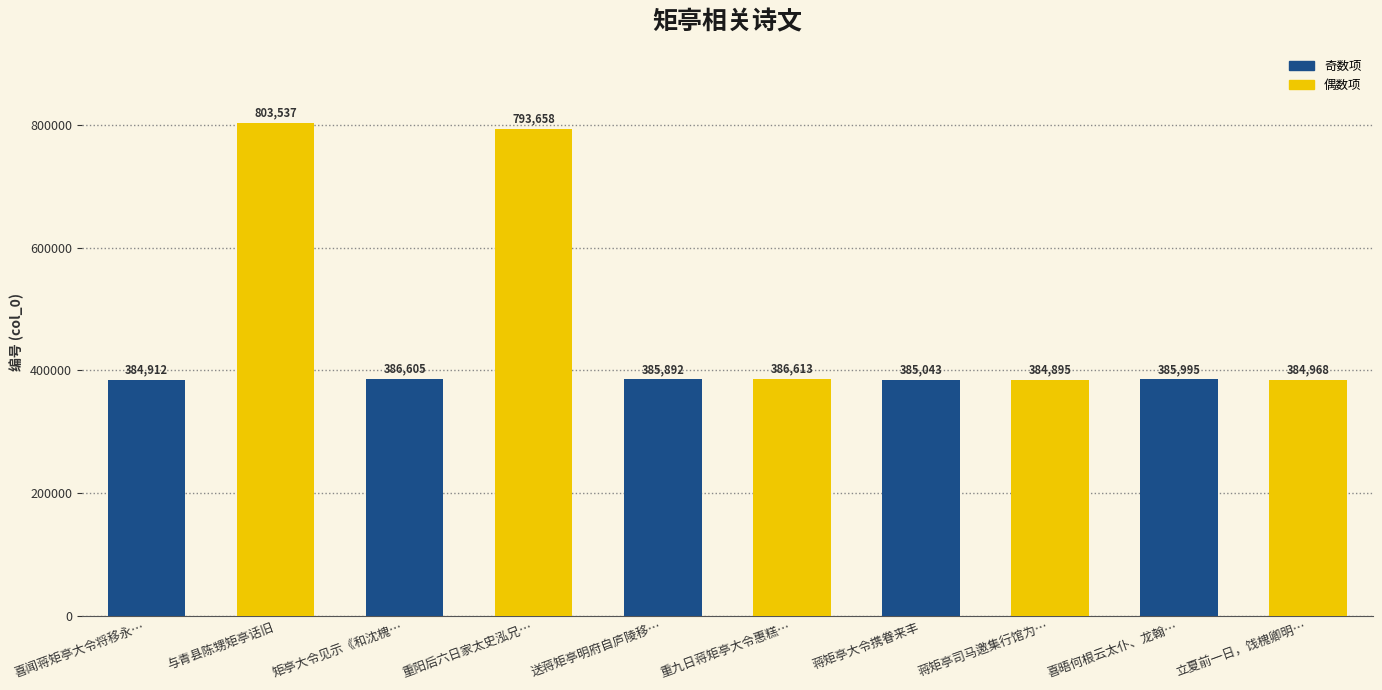

Reading left to right, extract all data points from this chart.

喜闻蒋矩亭大令将移永…=384912	与青县陈甥矩亭话旧=803537	矩亭大令见示《和沈槐…=386605	重阳后六日家太史泓兄…=793658	送蒋矩亭明府自庐陵移…=385892	重九日蒋矩亭大令惠糕…=386613	蒋矩亭大令携眷来丰=385043	蒋矩亭司马邀集行馆为…=384895	喜晤何根云太仆、龙翰…=385995	立夏前一日，饯槐卿明…=384968